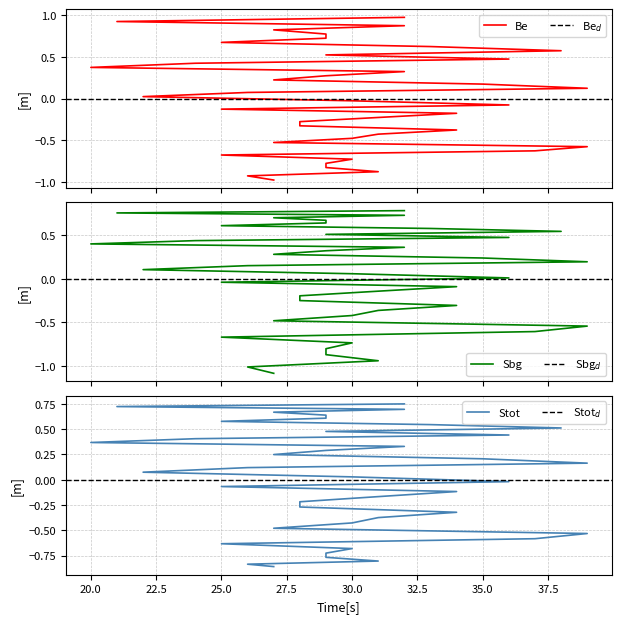

The Ke series shows -0.1 at 27. True or false?

False